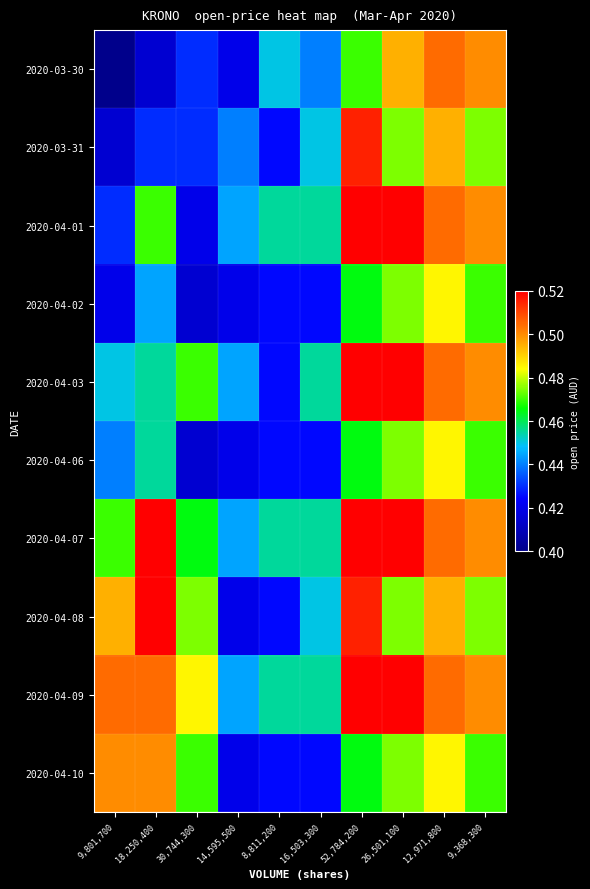

At how many categories does at least one series exceed 0?

10